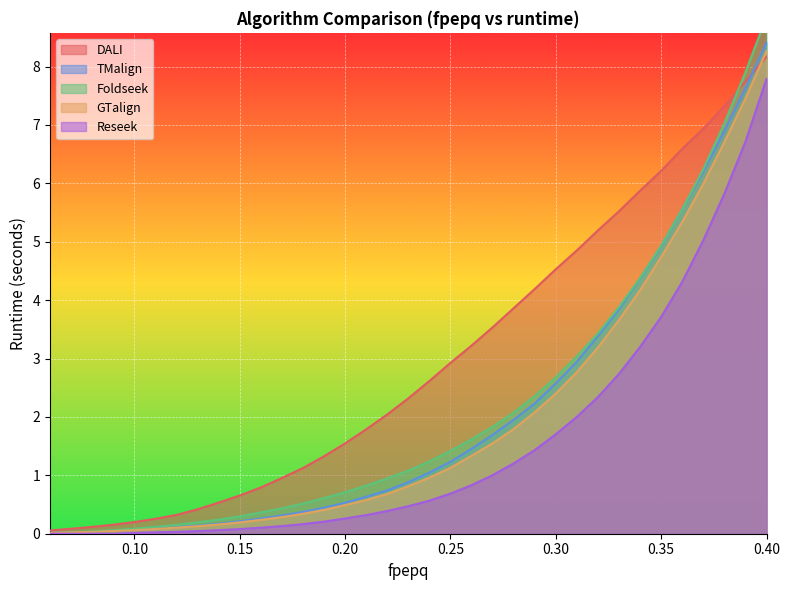

Reading left to right, list all the values displayed in this chart.

DALI: 0.1	0.1	0.1	0.2	0.2	0.3	0.3	0.4	0.5	0.7	0.8	1.0	1.1	1.3	1.5	1.8	2.0	2.3	2.6	2.9	3.2	3.5	3.9	4.2	4.5	4.9	5.2	5.5	5.9	6.2	6.6	6.9	7.3	7.7	8.2
TMalign: 0.0	0.0	0.0	0.0	0.1	0.1	0.1	0.1	0.2	0.2	0.3	0.3	0.4	0.4	0.5	0.6	0.7	0.9	1.0	1.2	1.5	1.7	1.9	2.2	2.6	2.9	3.4	3.8	4.4	4.9	5.6	6.2	6.9	7.6	8.4
Foldseek: 0.0	0.0	0.0	0.1	0.1	0.1	0.2	0.2	0.2	0.3	0.4	0.4	0.5	0.6	0.7	0.8	0.9	1.1	1.2	1.4	1.6	1.8	2.1	2.4	2.7	3.0	3.4	3.9	4.4	4.9	5.6	6.2	7.0	7.9	8.8
GTalign: 0.0	0.0	0.0	0.0	0.1	0.1	0.1	0.1	0.2	0.2	0.2	0.3	0.3	0.4	0.5	0.6	0.7	0.8	1.0	1.1	1.3	1.5	1.8	2.1	2.4	2.8	3.2	3.7	4.2	4.7	5.3	6.0	6.7	7.5	8.3
Reseek: 0.0	0.0	0.0	0.0	0.0	0.0	0.0	0.0	0.1	0.1	0.1	0.1	0.2	0.2	0.3	0.3	0.4	0.5	0.6	0.7	0.8	1.0	1.2	1.4	1.7	2.0	2.3	2.7	3.2	3.7	4.3	5.0	5.8	6.7	7.8